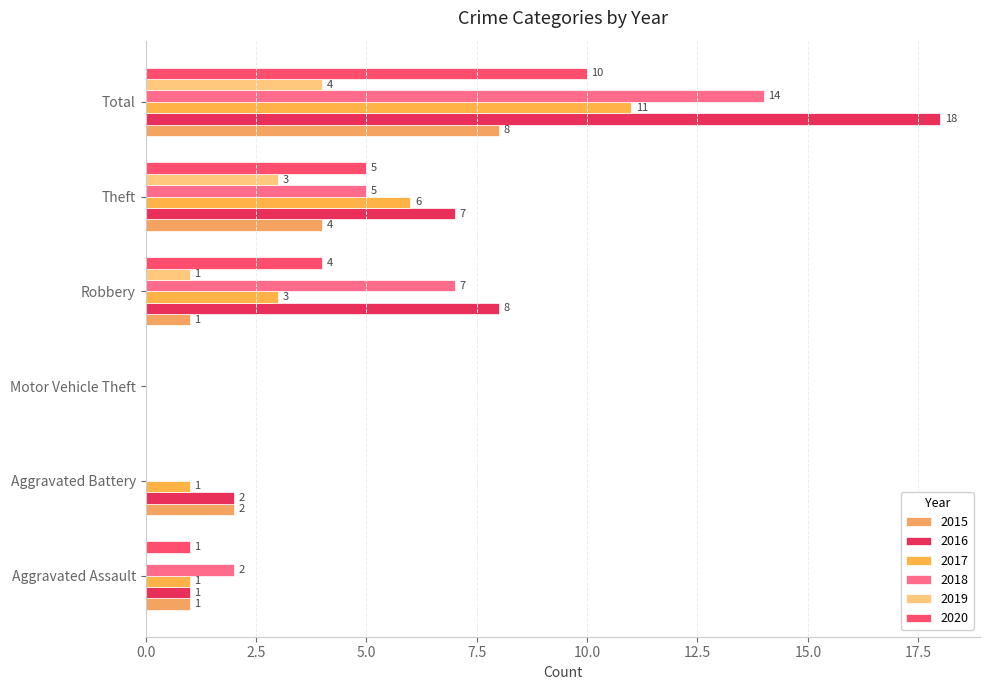

What are all the series names shown in the legend?

2015, 2016, 2017, 2018, 2019, 2020